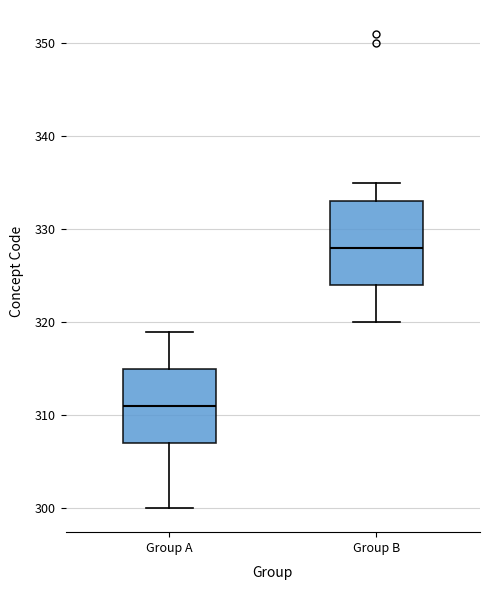

Where does the upper whisker of the box for Group B end on the y-axis? The values are not printed on the chart, so give them approximately, as read against the axis.

335